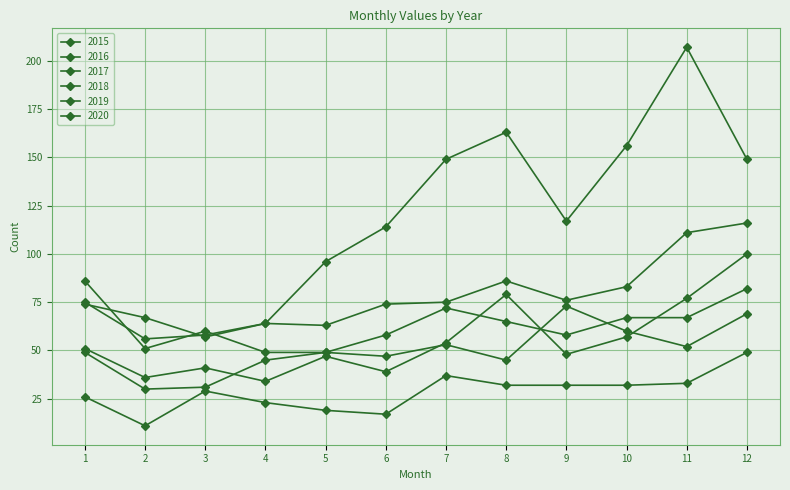

Which category has the highest value in the 2019 series?

9